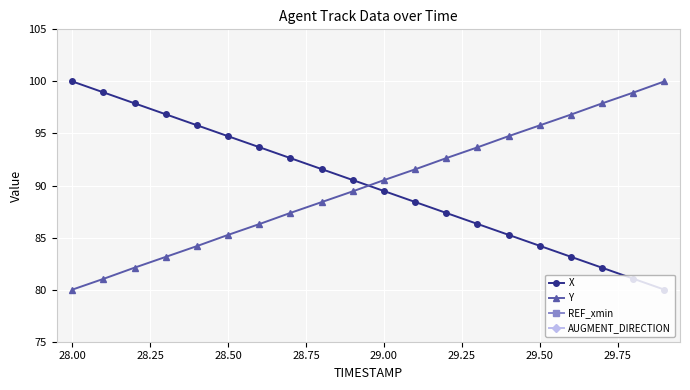

True or false: X and Y intersect in this chart.

True